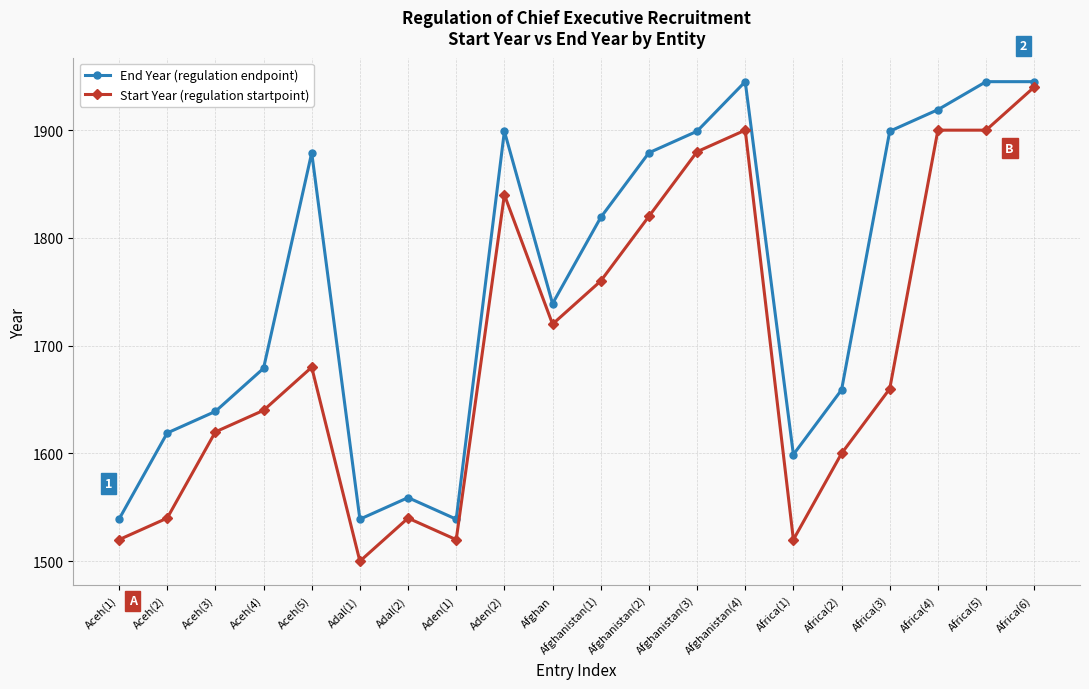

Is it true that End Year (regulation endpoint) equals 1919 at Africa(4)?

True